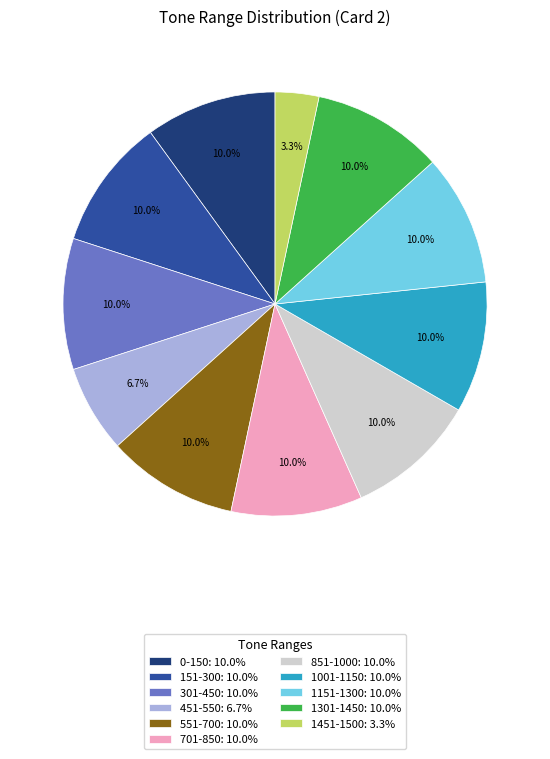

To the nearest percent, what portion does 0-150 represent?

10%